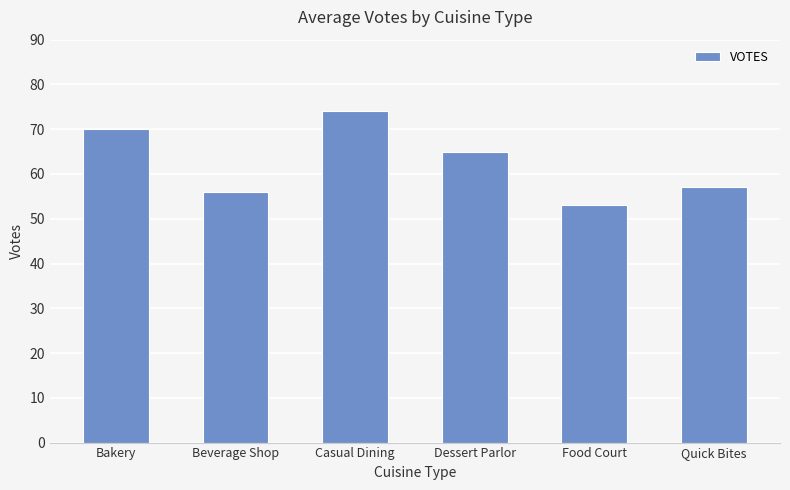

Are the bars horizontal?

No